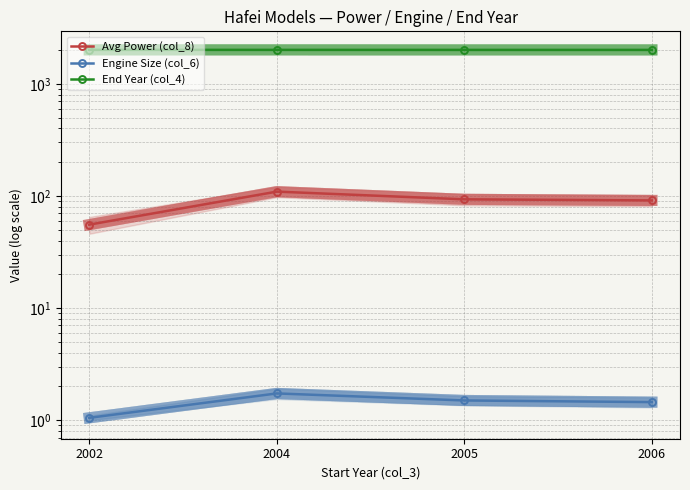

What is the average value of the Avg Power (col_8) series?

87.4